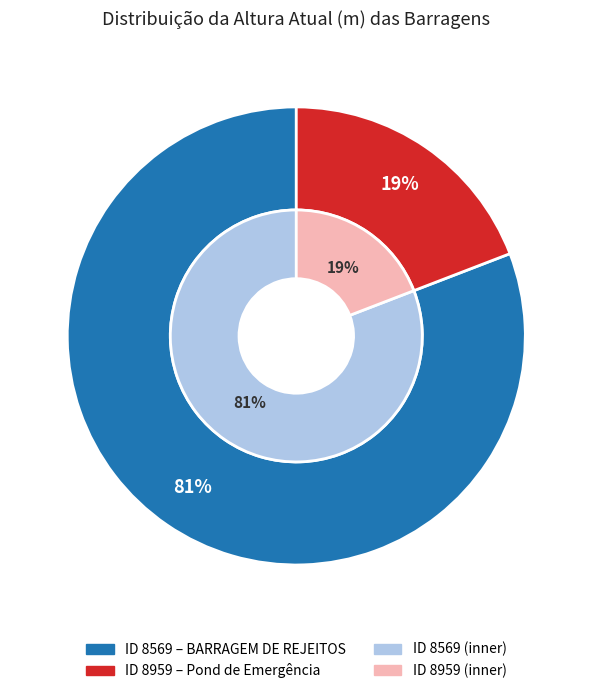

Rank the categories by value from lowest to highest.

8959, 8569